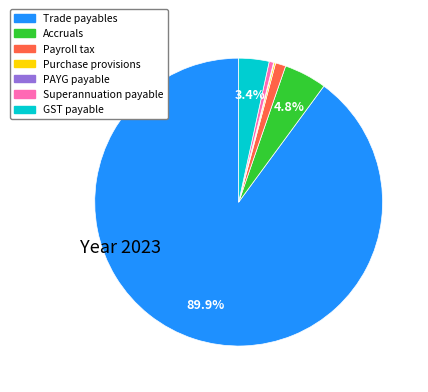

What portion of the pie excludes GST payable?

96.6%